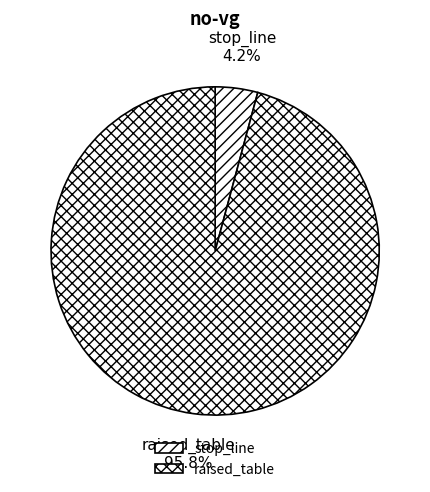

What is the total percentage of raised_table and stop_line?

100.0%